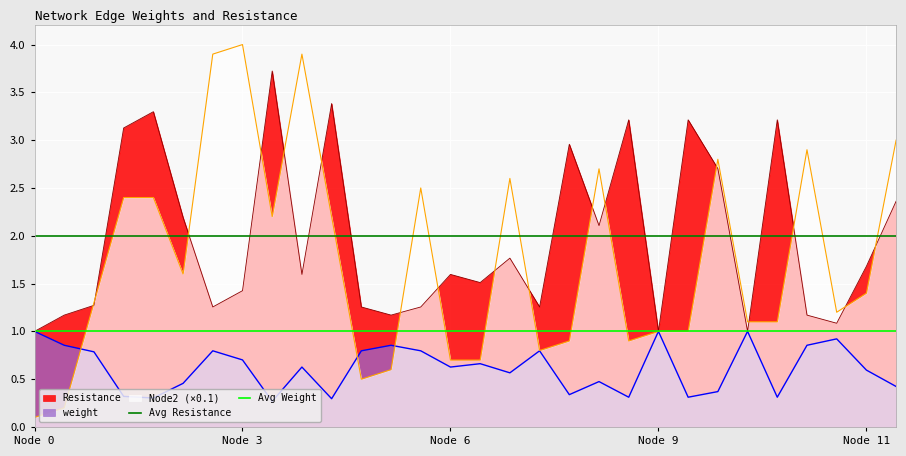

Which category has the lowest value in the Avg Resistance series?

Node 0